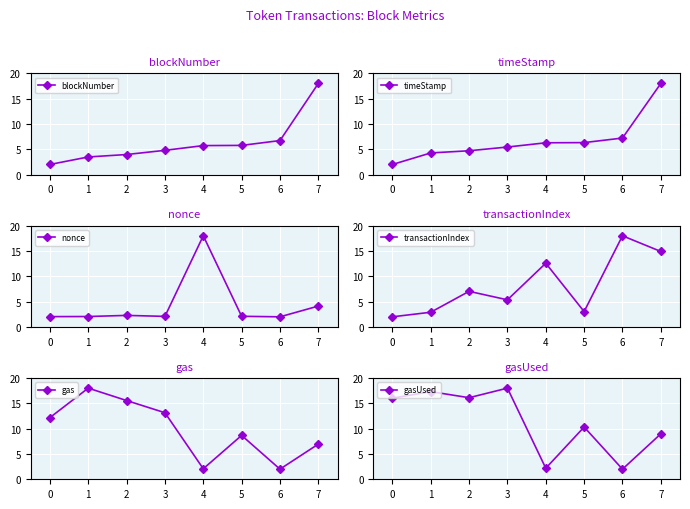

Which series ends up on top after the final intersection of blockNumber and gas?

blockNumber